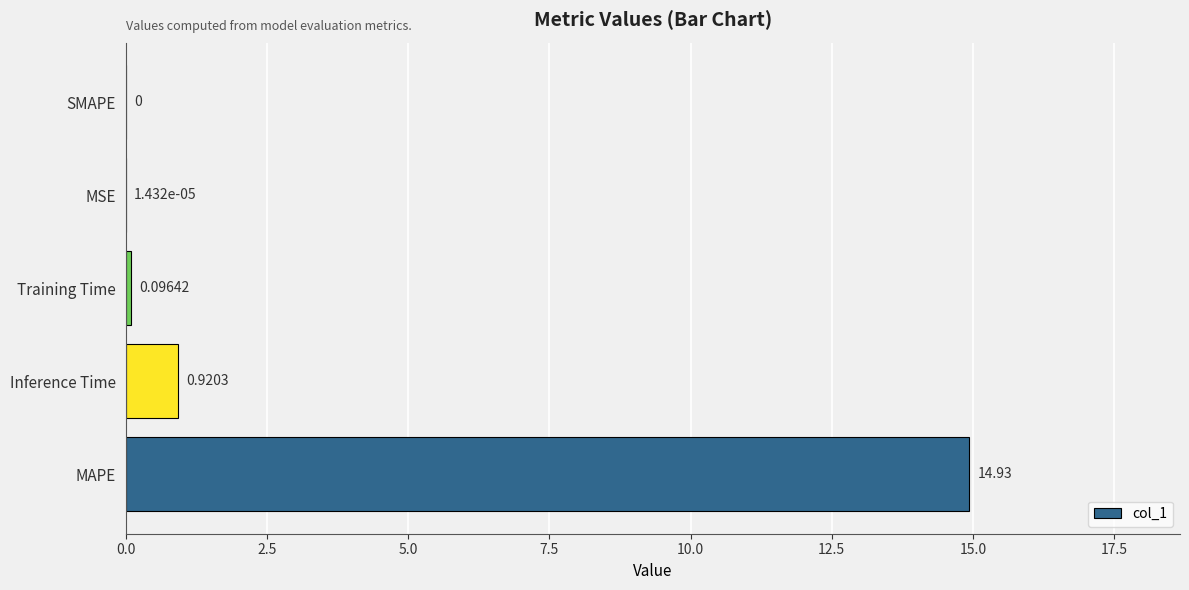

Which label corresponds to the largest value in the chart?

MAPE